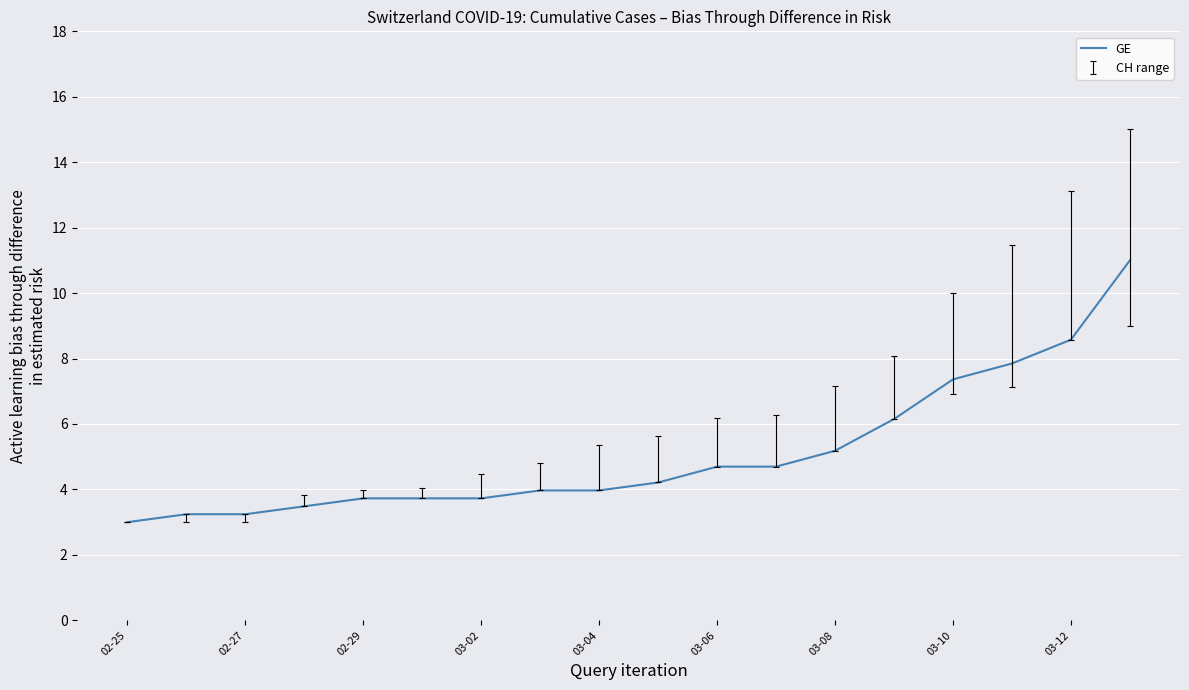

What is the smallest value displayed?

3.0